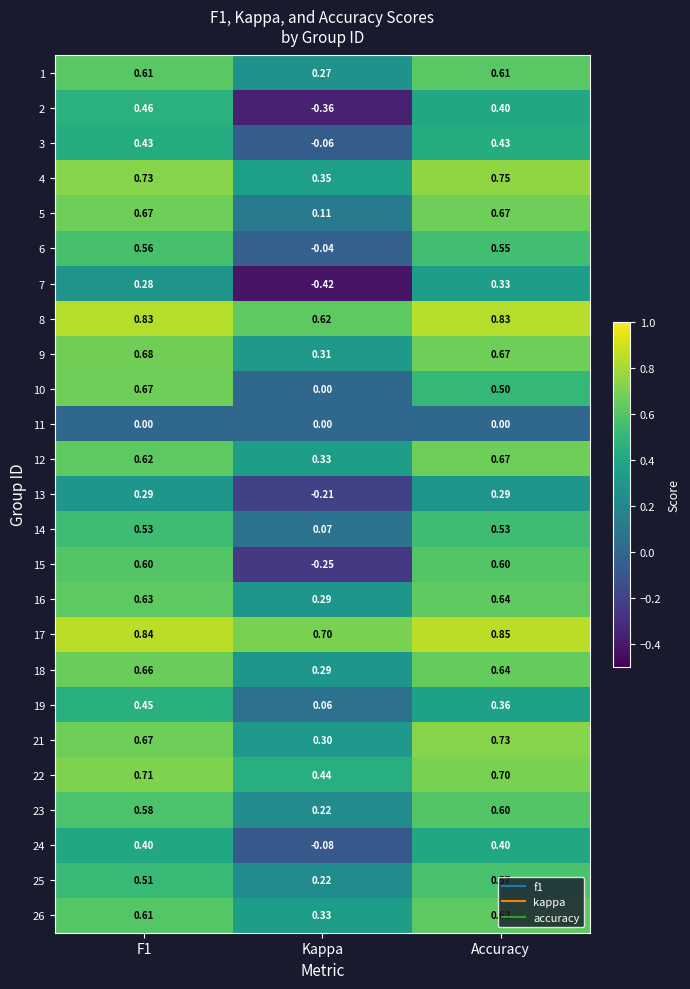

How many negative values does the 2 series have?

1